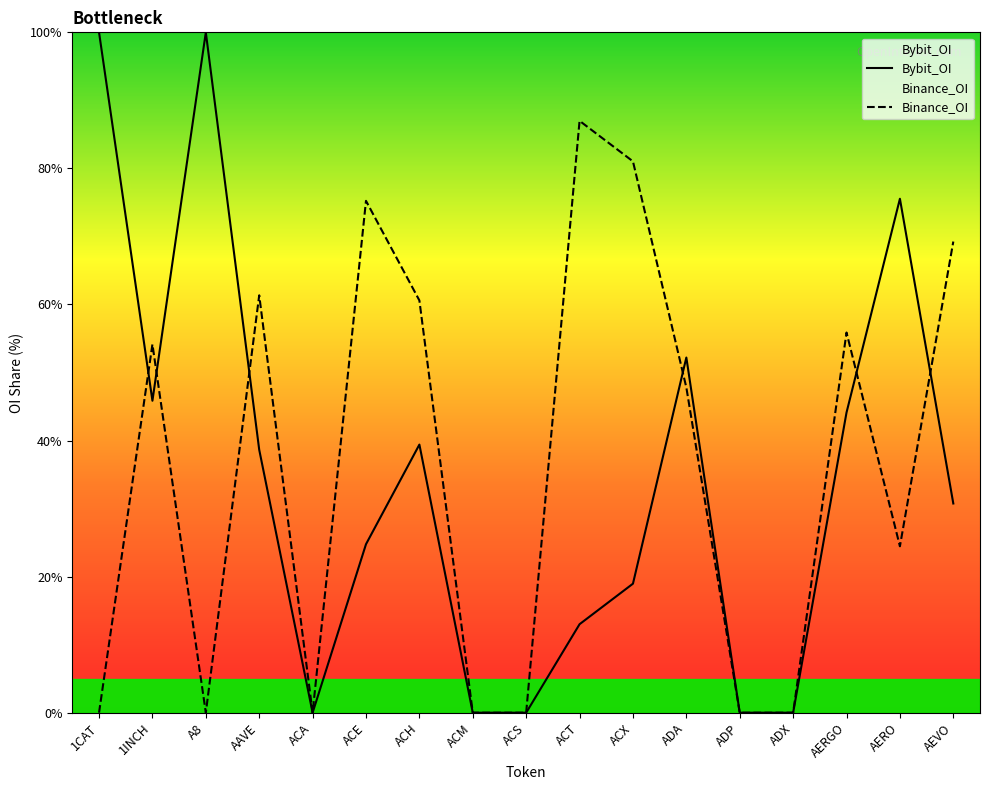

Which category has the highest value across all series?

1CAT